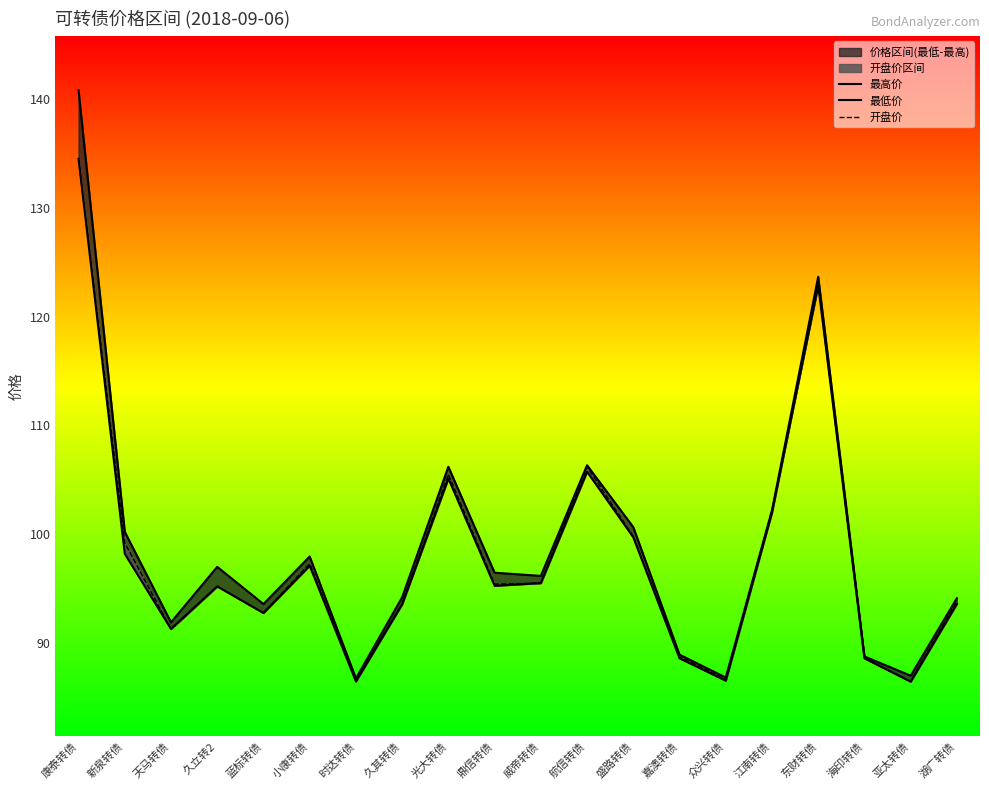

Which series has the largest range (max minus min)?

最高价